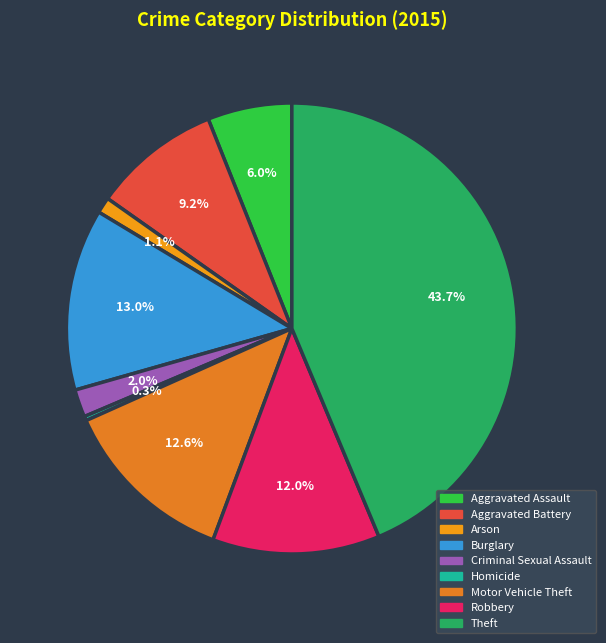

Is Motor Vehicle Theft the majority of the pie?

No